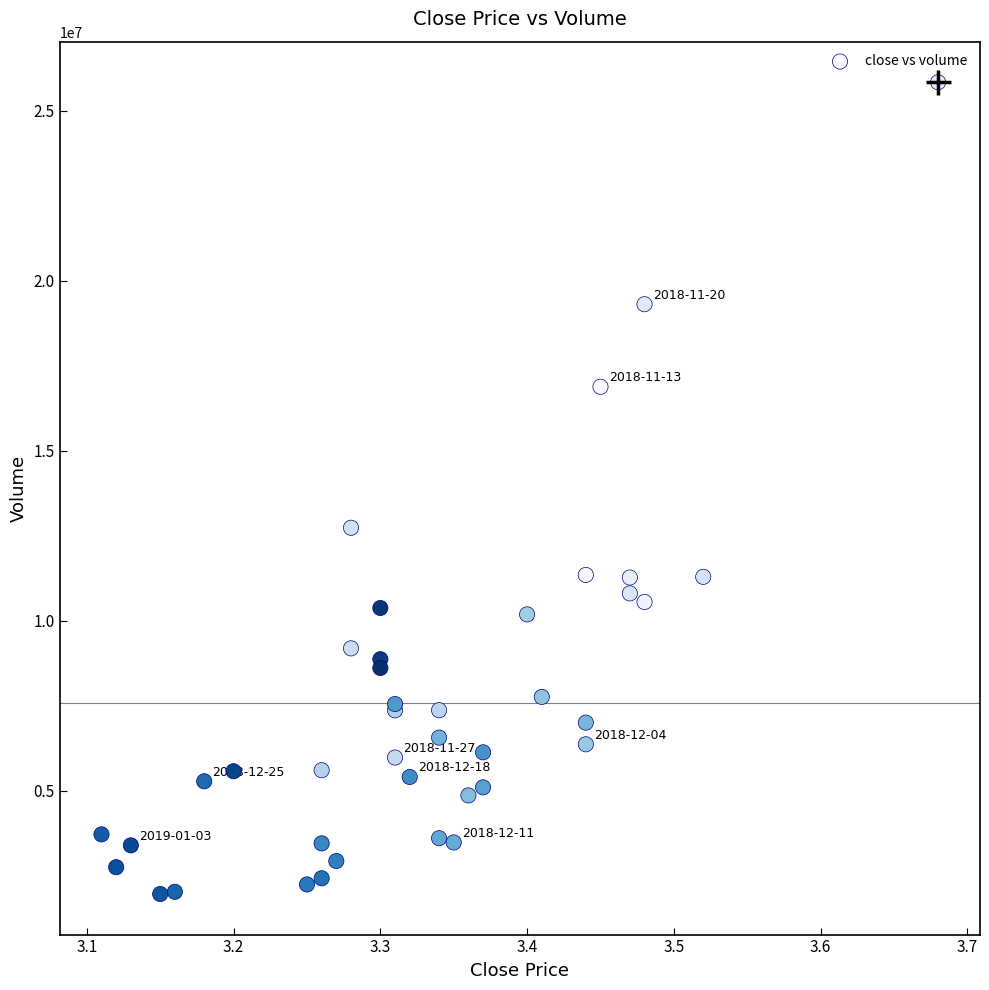

What Y value in the scatter plot is closest to 13898832?

12733271